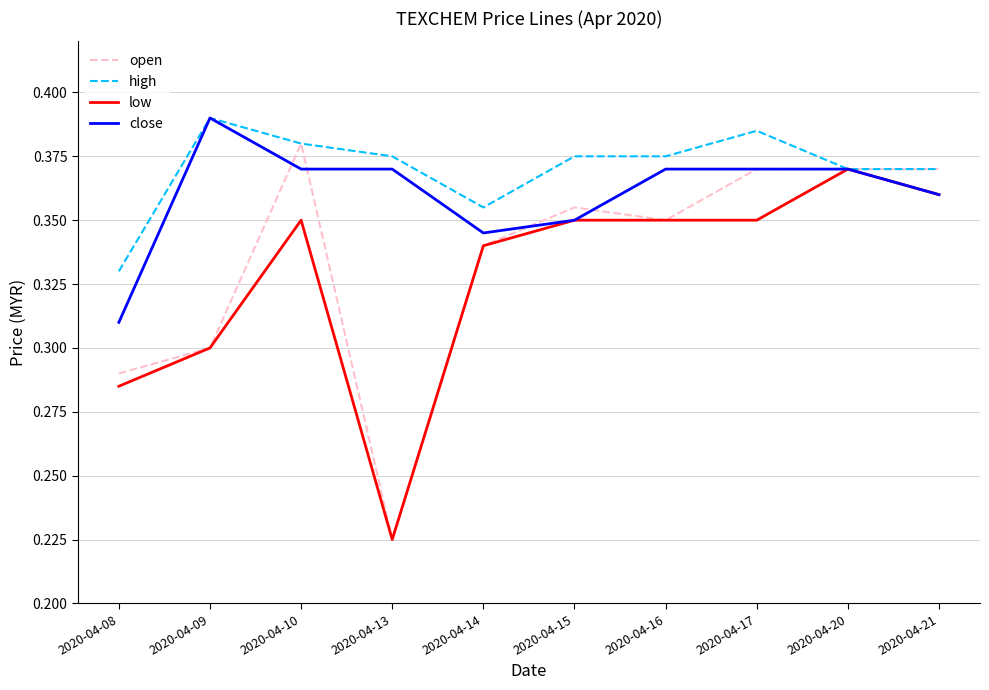

Which label corresponds to the largest value in the chart?

2020-04-09